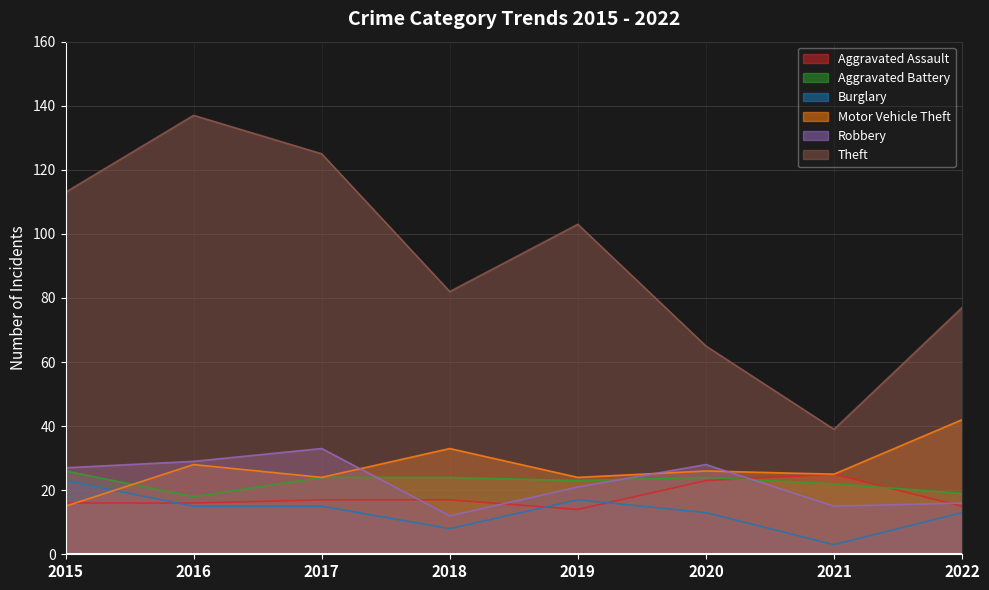

At which category is the sum across all series the highest?

2016